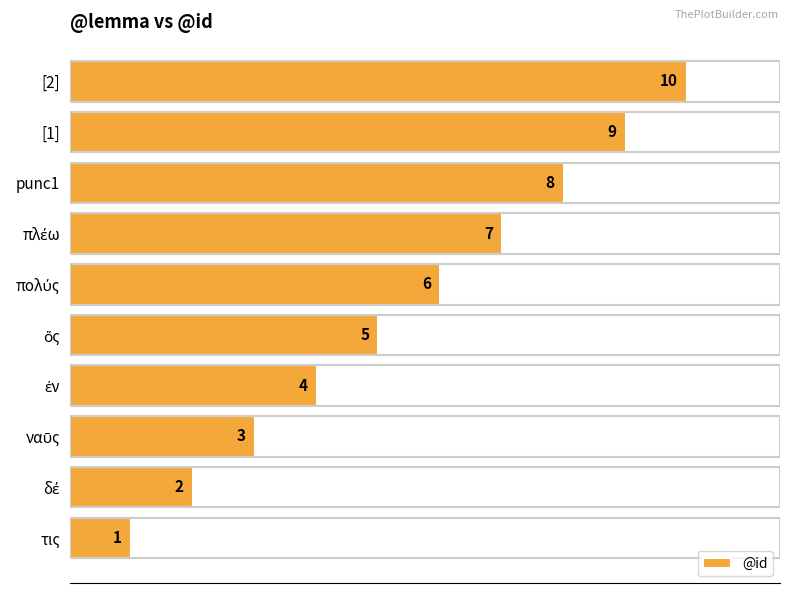

How many values are between 3 and 8?

6